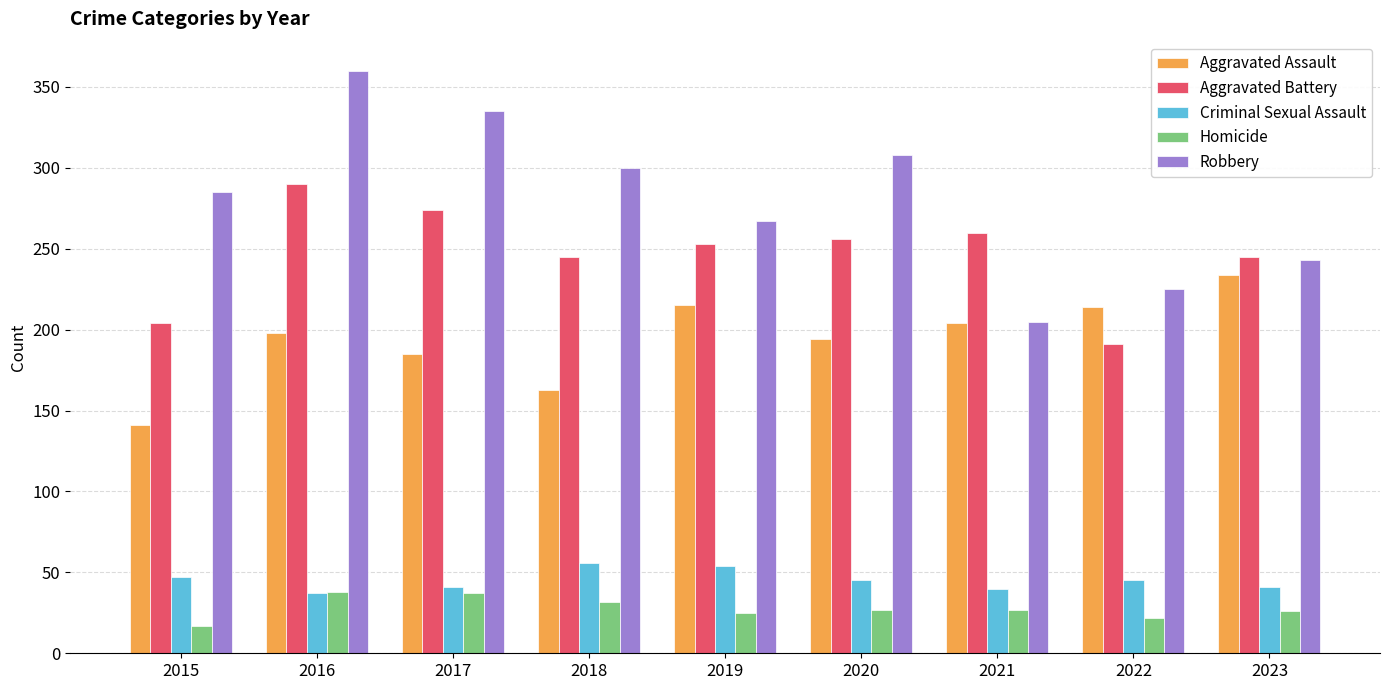

Is the value of Aggravated Battery at 2019 greater than the value of Criminal Sexual Assault at 2021?

Yes